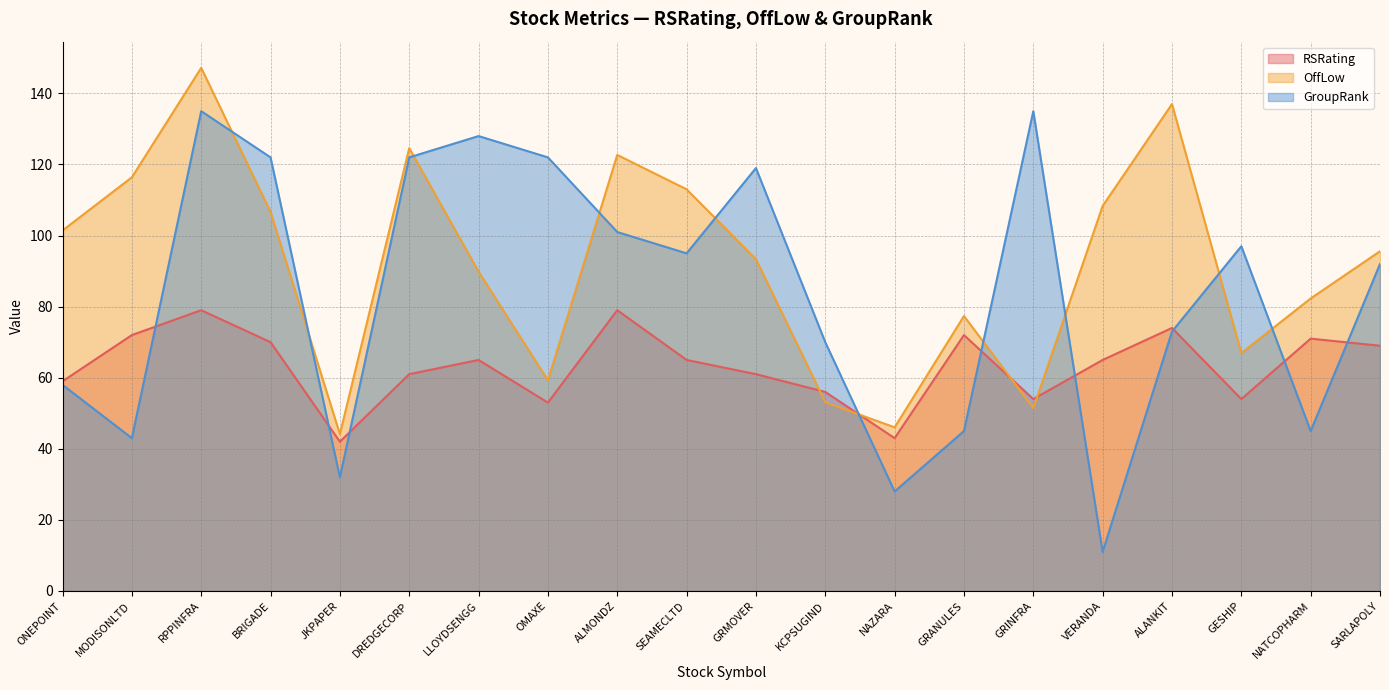

What is the approximate value of OffLow at ALANKIT?

137.0